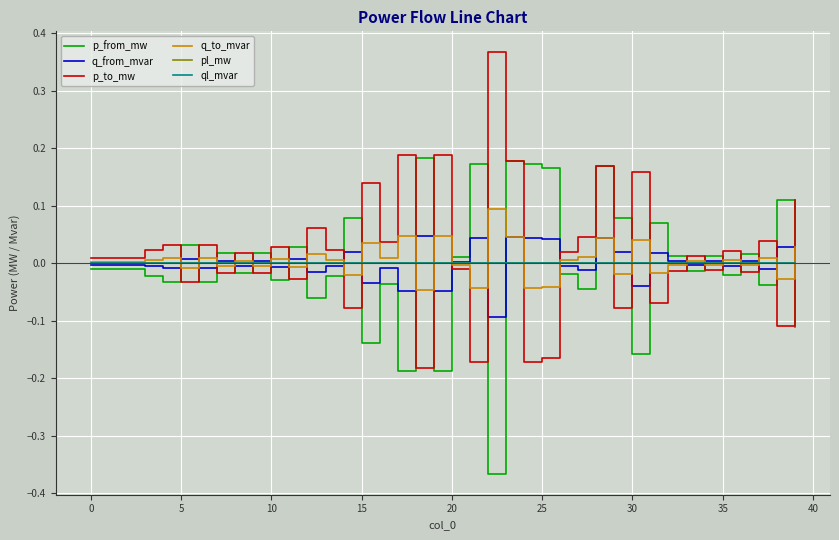

True or false: q_to_mvar and ql_mvar intersect in this chart.

True